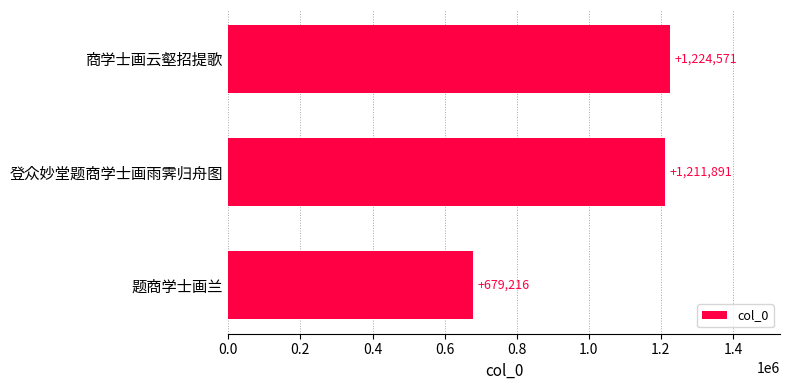

At which category does the chart reach its peak across all series?

商学士画云壑招提歌